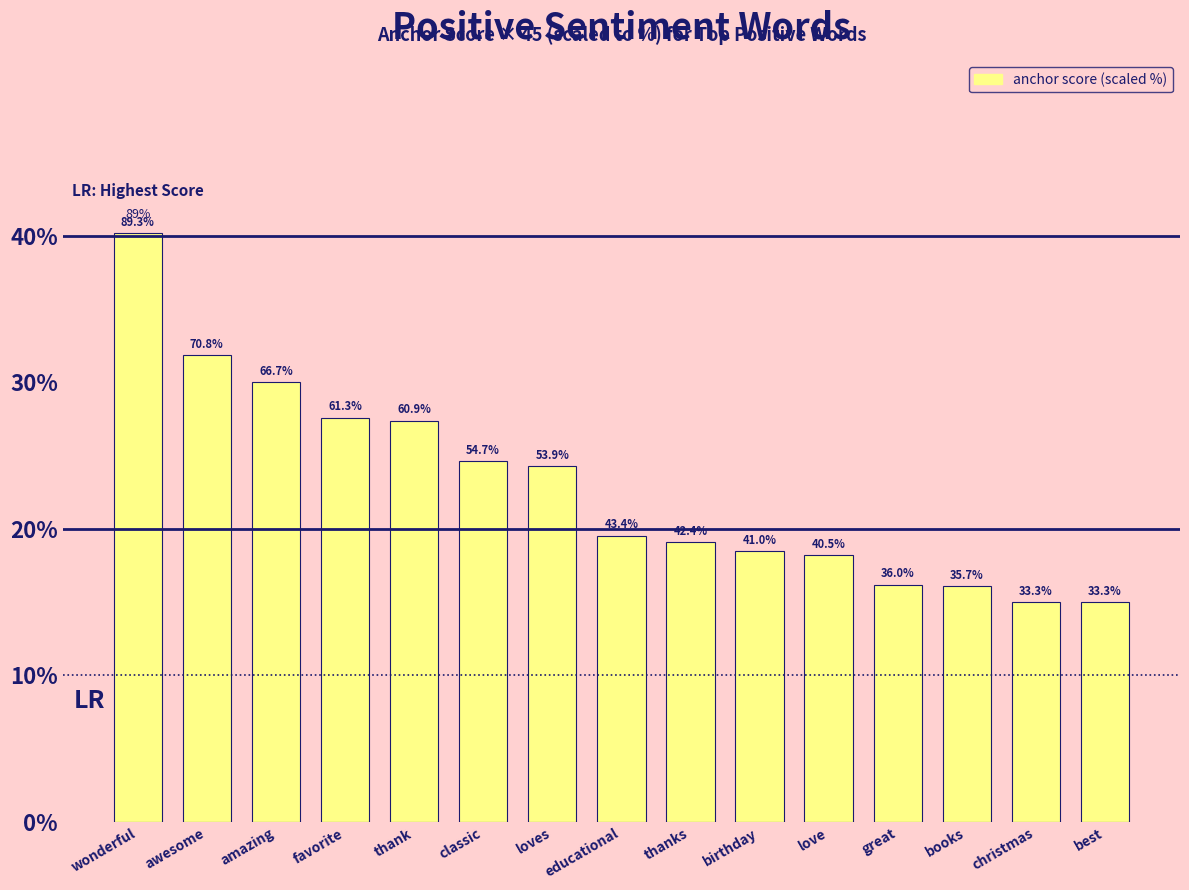

How many bars are there in total?

15